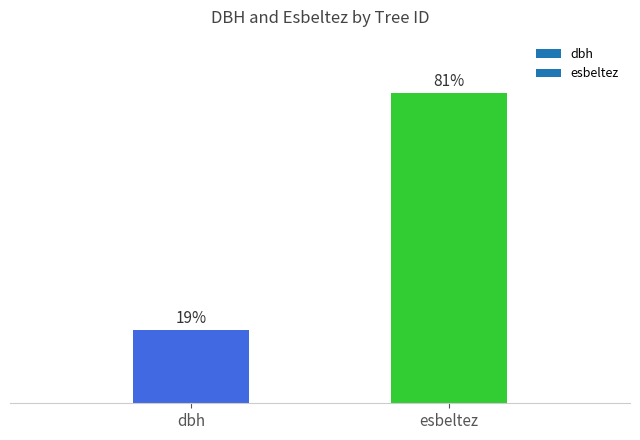

At which label is the value closest to 50?

dbh